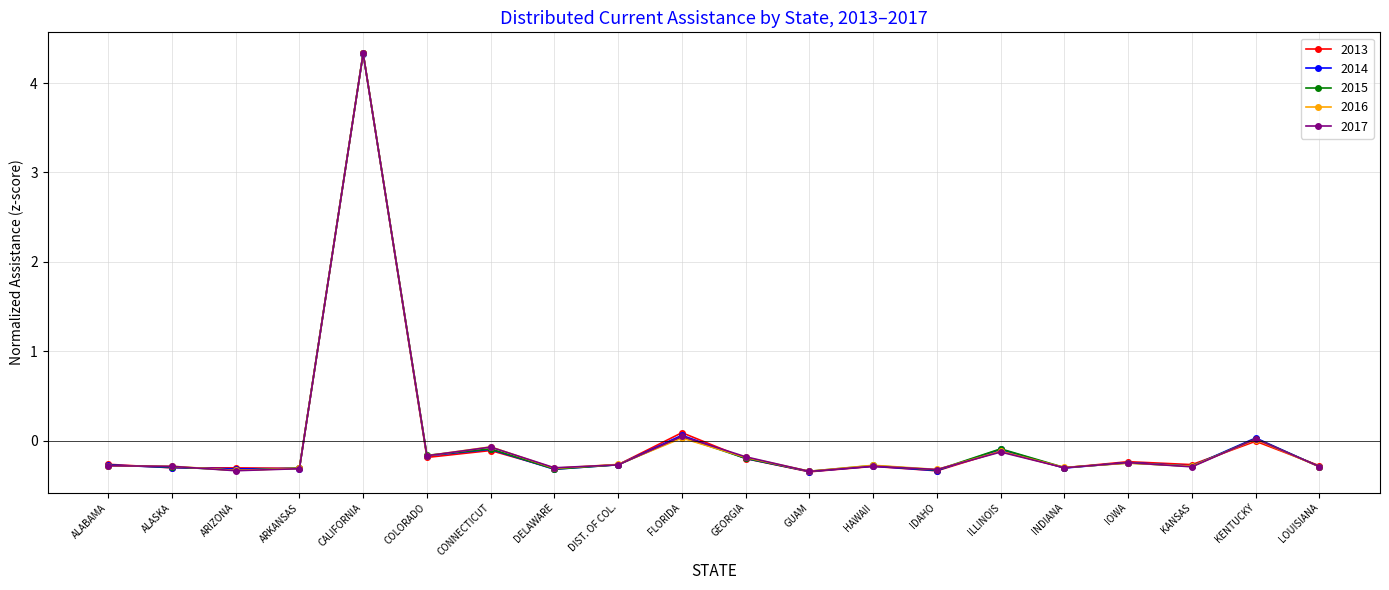

What are all the series names shown in the legend?

2013, 2014, 2015, 2016, 2017